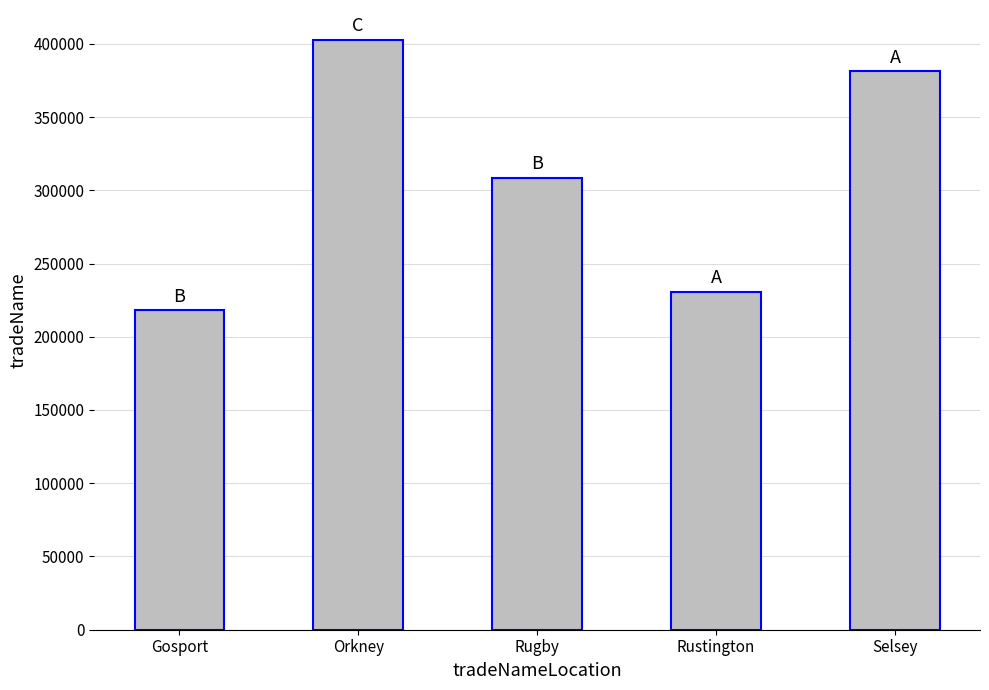

Are the bars grouped side by side (vs. stacked)?

No